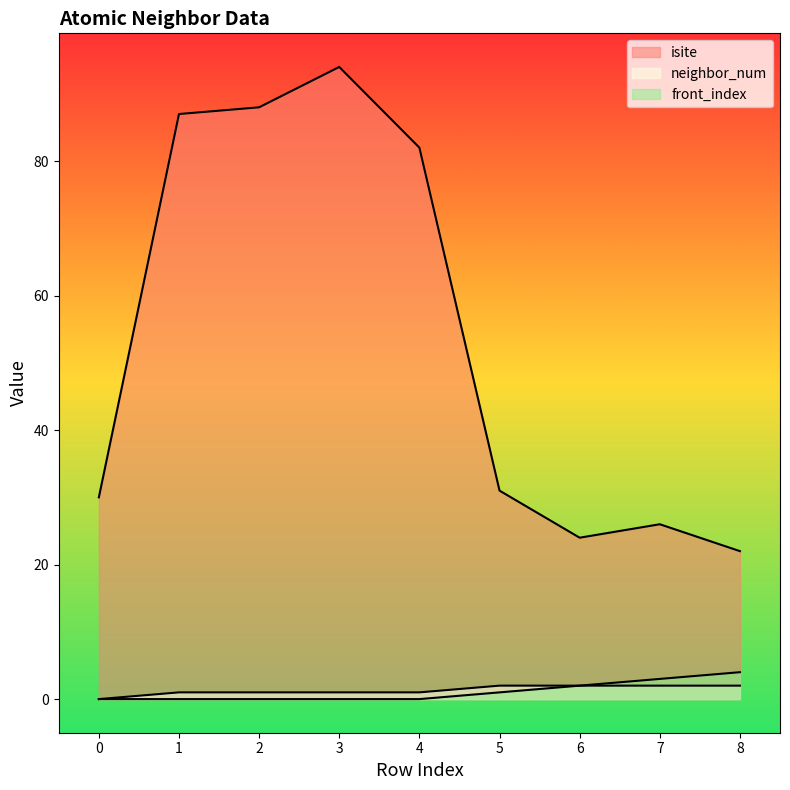

How many positive values does the neighbor_num series have?

8